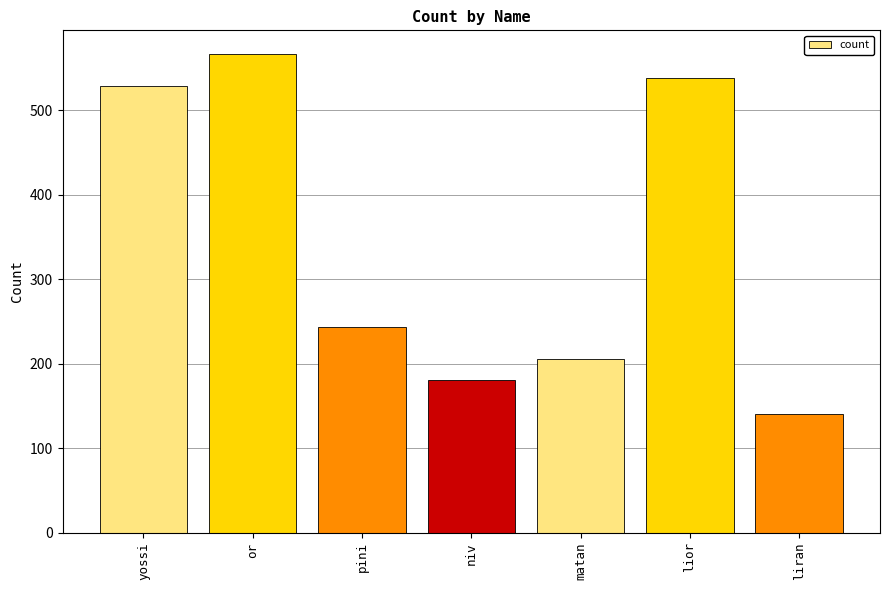

What is the change in value from yossi to pini?

-286